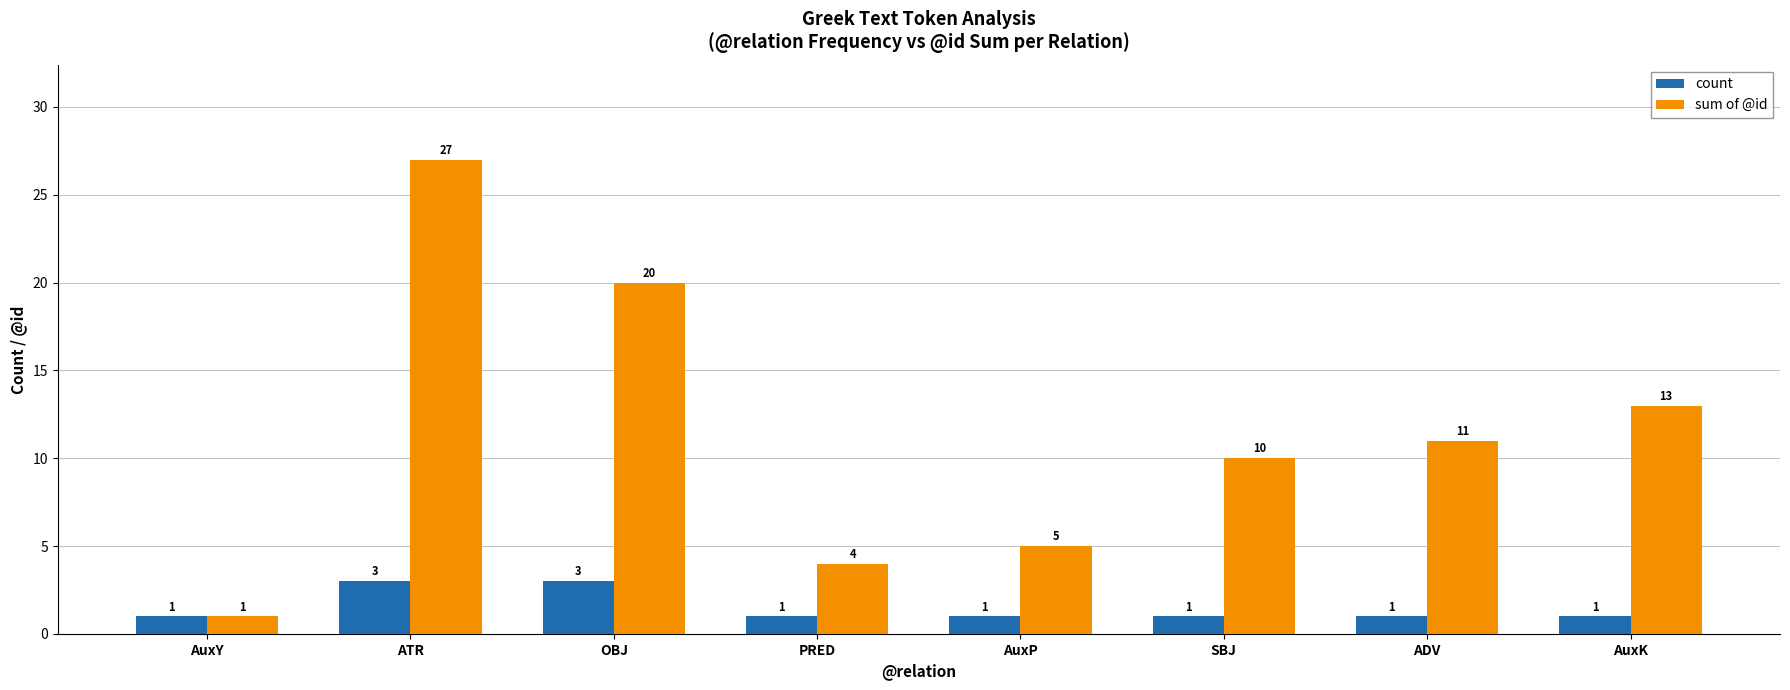

What is the label of the 3rd bar from the left?

OBJ